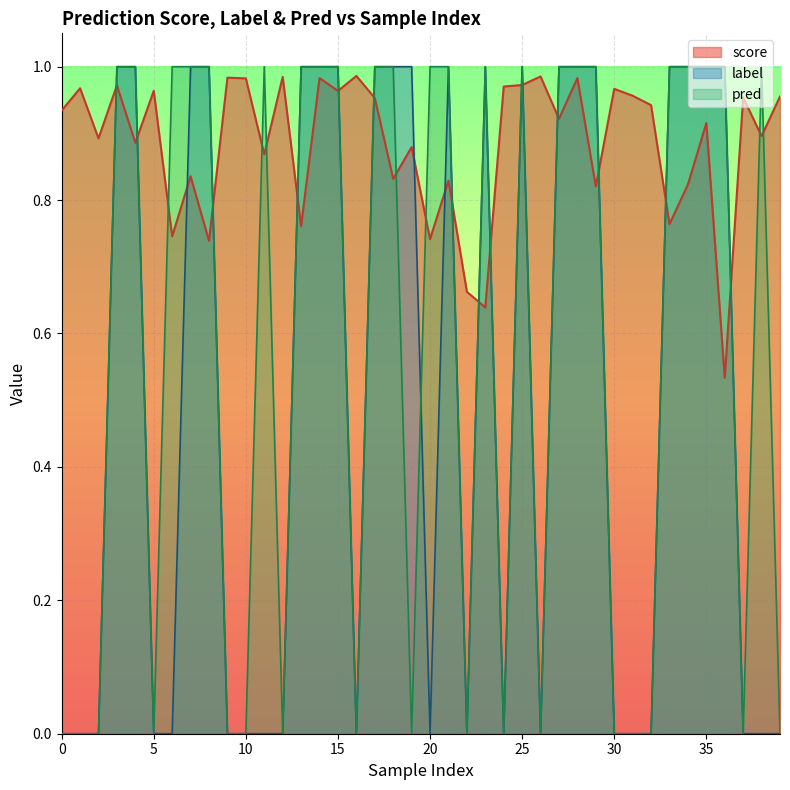

What is the average value of the pred series?

0.6